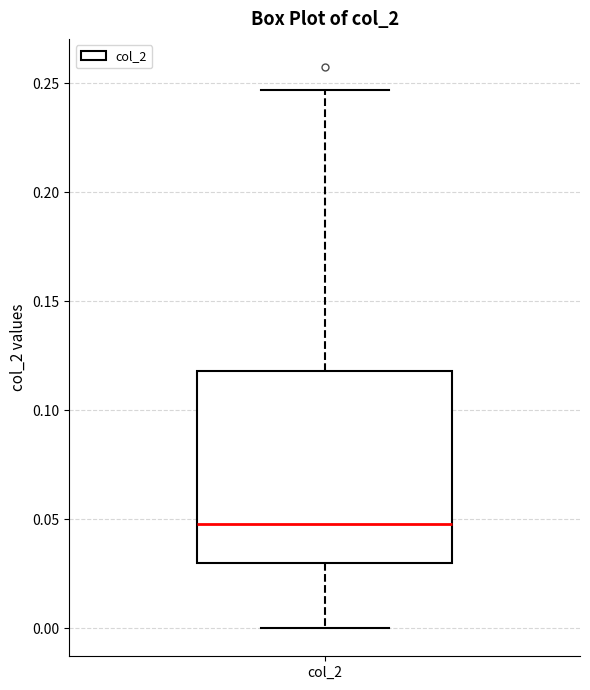

Where does the lower whisker of the box for col_2 end on the y-axis? The values are not printed on the chart, so give them approximately, as read against the axis.

0.000